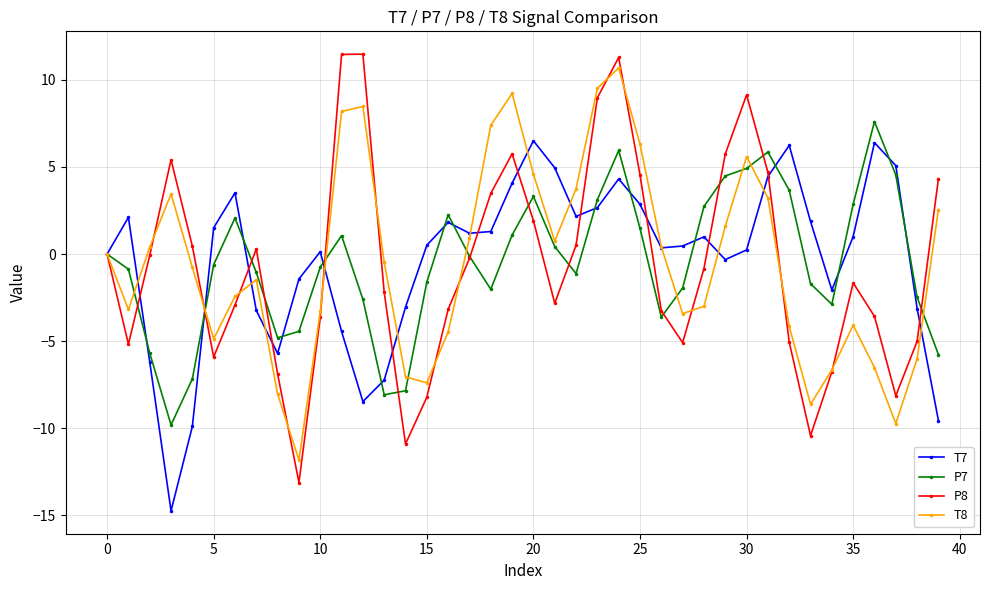

What is the difference between the maximum and minimum values in the T8 series?

22.5